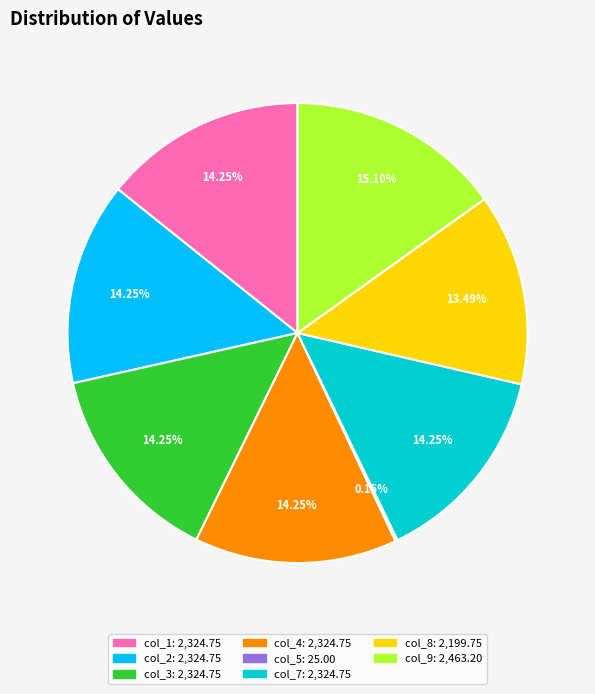

Is there any slice that represents more than half of the pie?

No